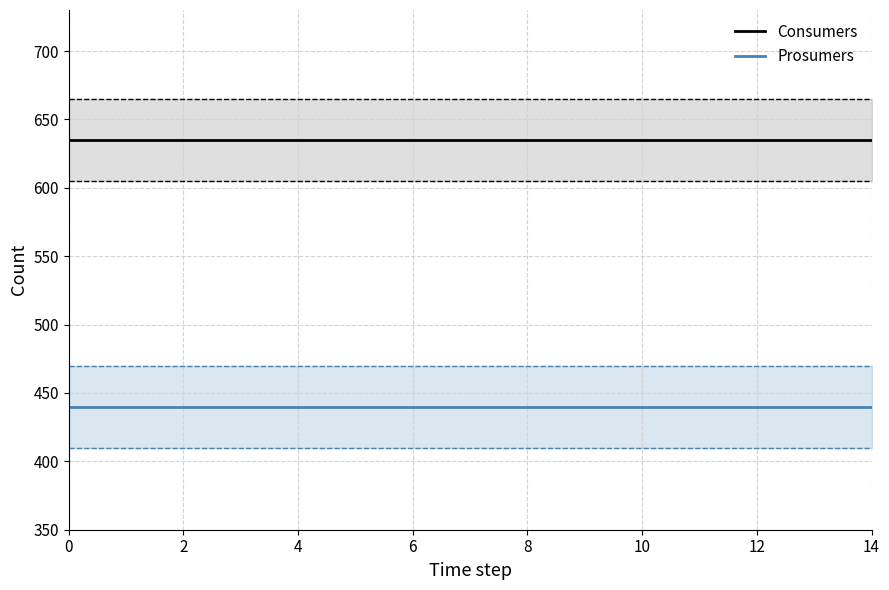

What is the label of the 12th point from the left?

11